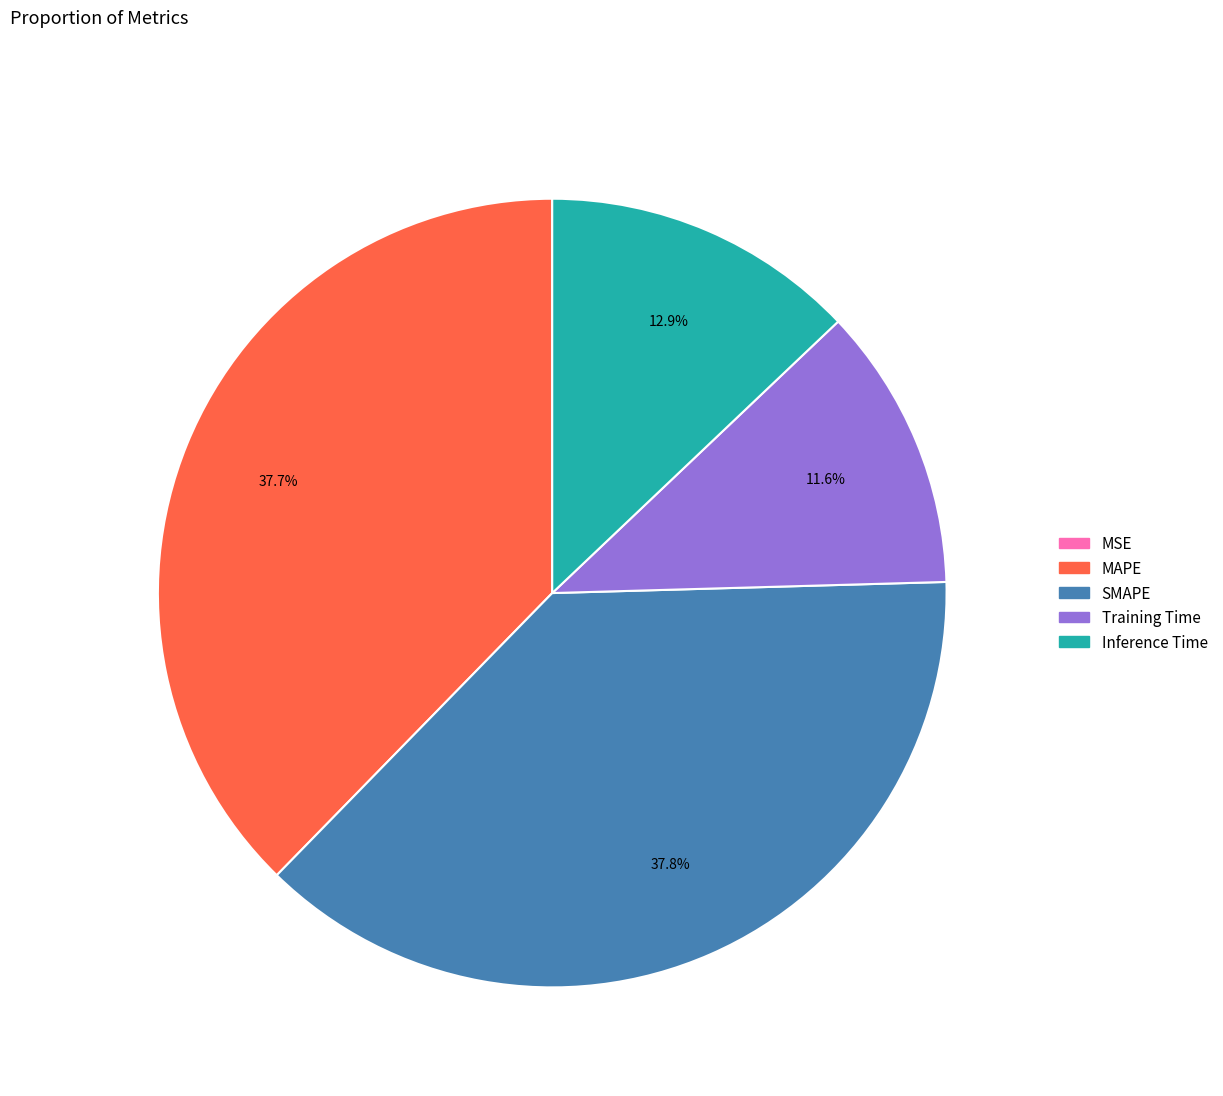

What percentage do MAPE and Inference Time together represent?

50.6%